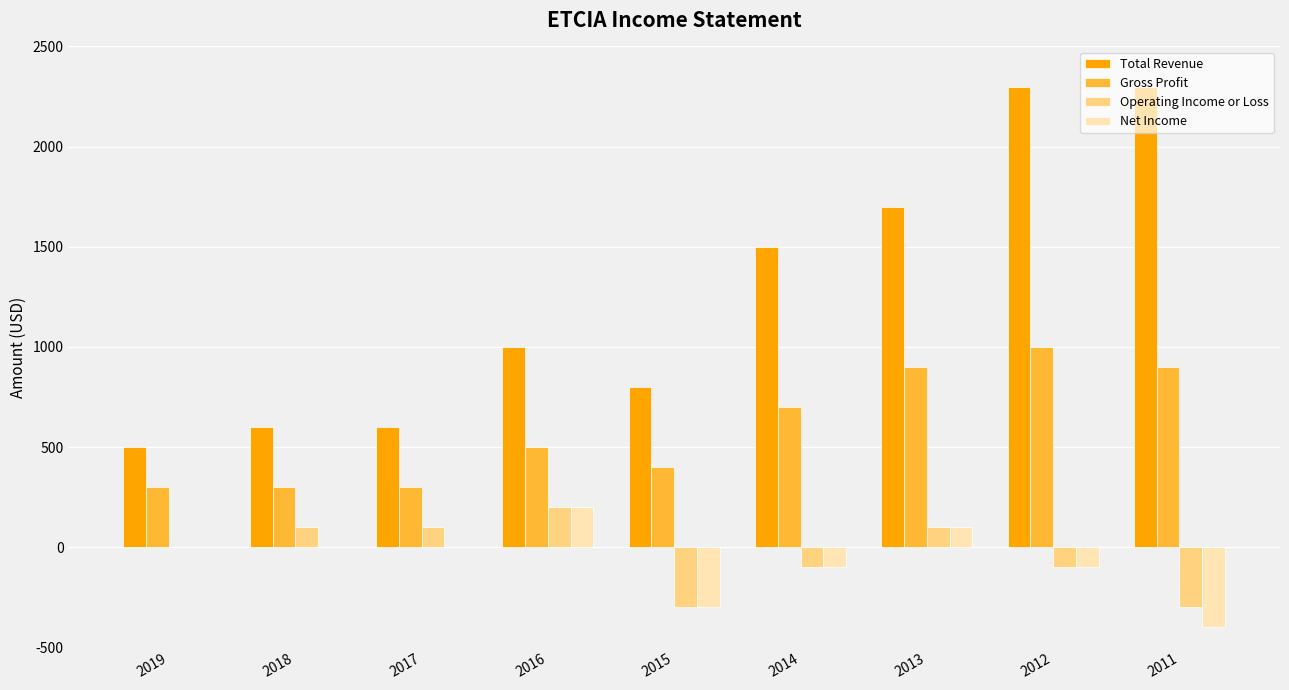

Are the bars horizontal?

No